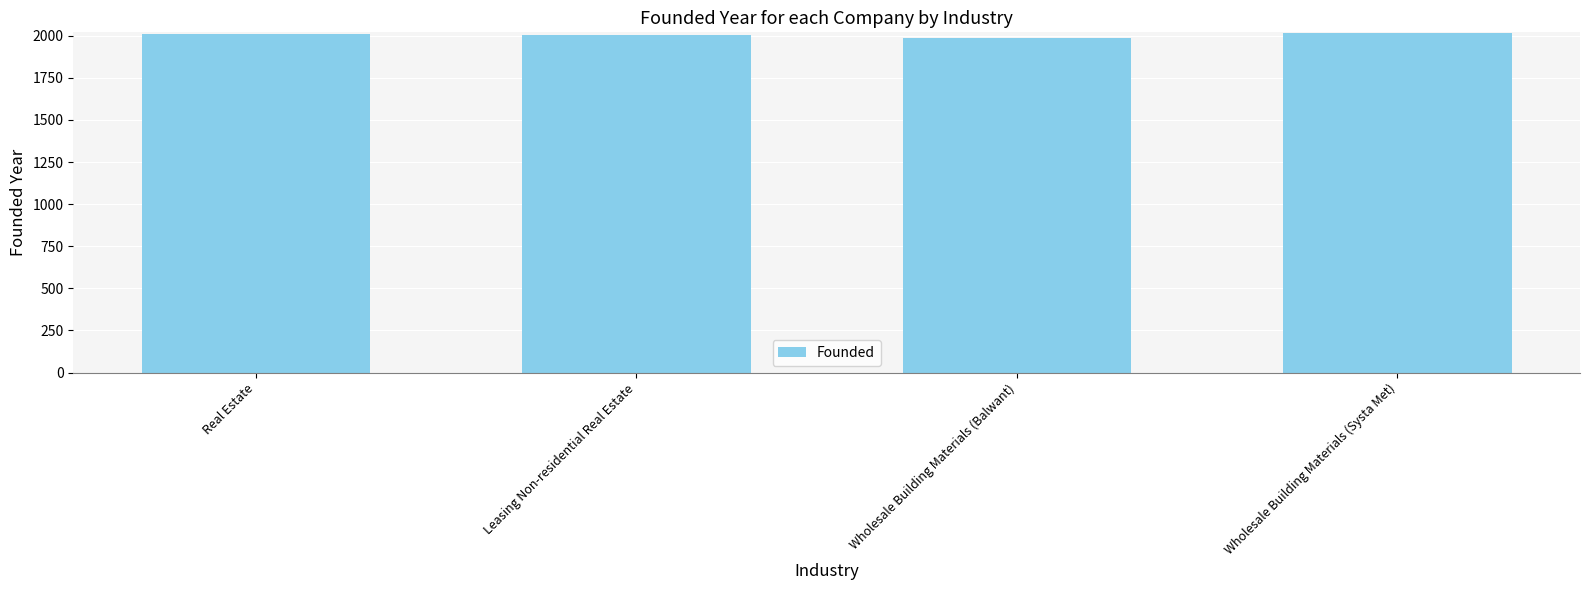

What is the label of the 1st bar from the left?

Real Estate